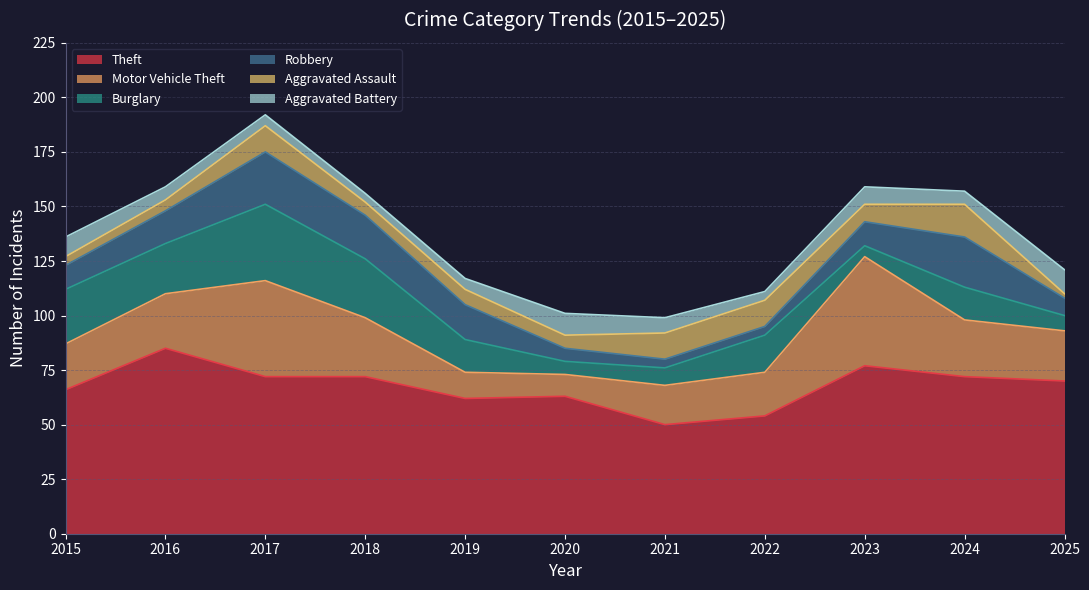

In Motor Vehicle Theft, how many points are lower than both neighbors (excluding endpoints)?

1